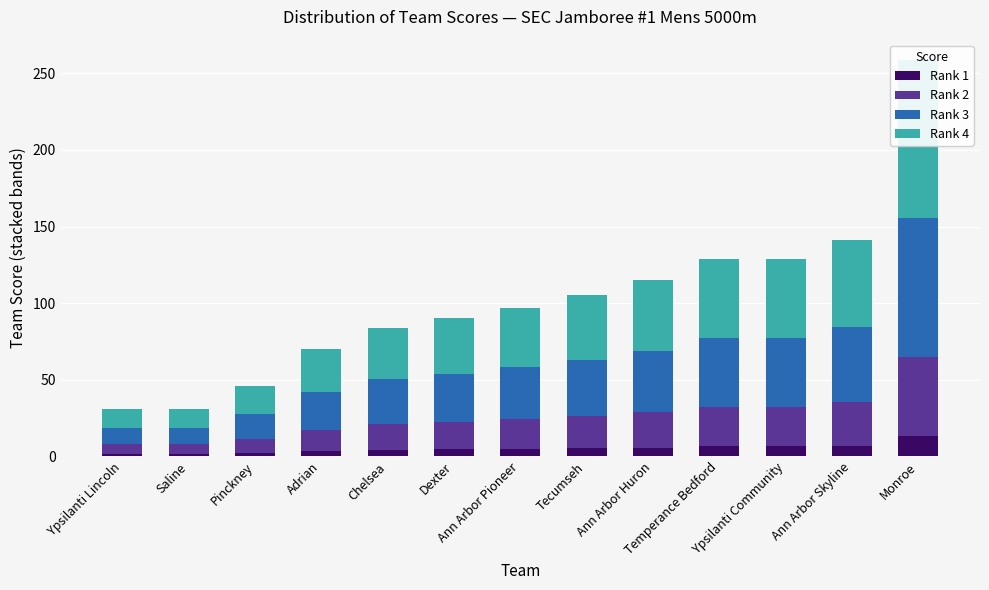

How many values in the Rank 3 series are below 33?

6